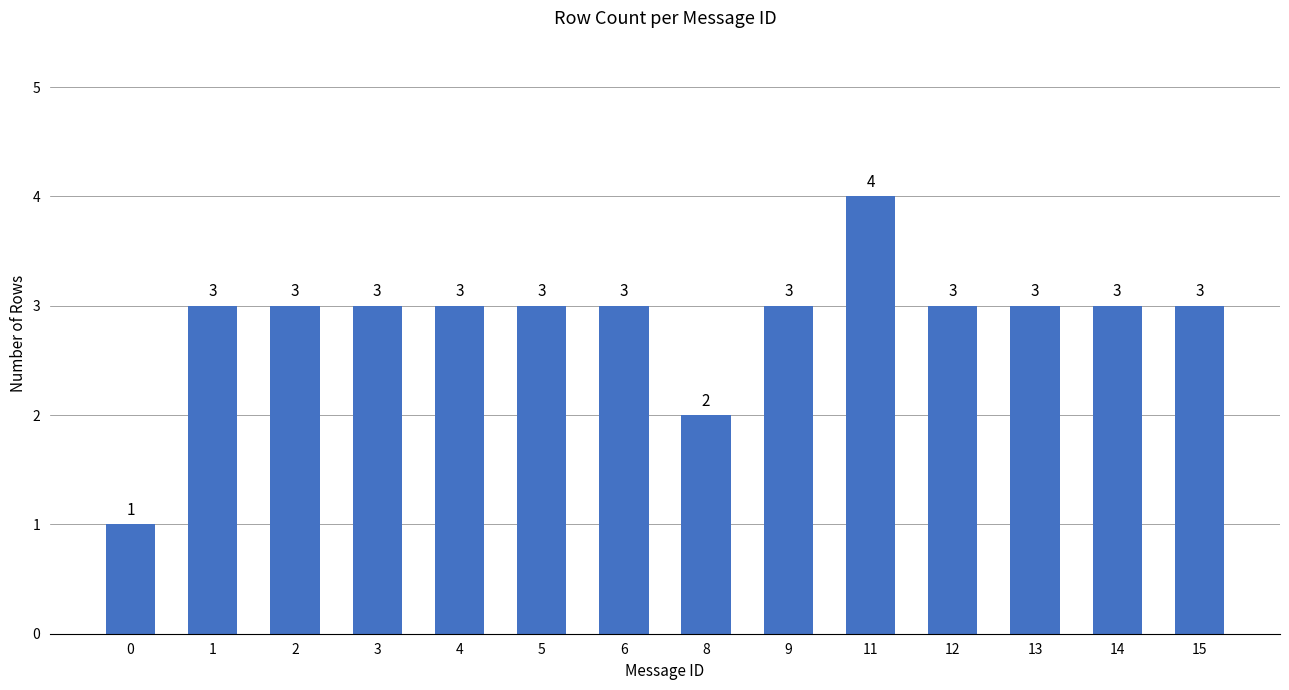

What is the value of the 9th bar from the left?

3